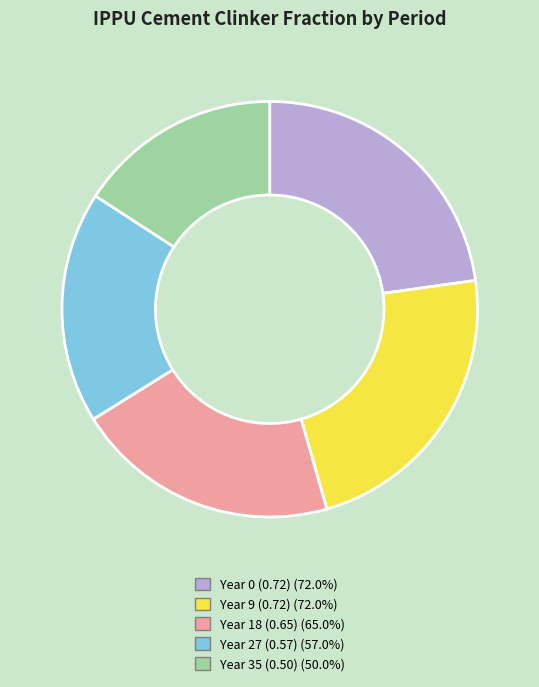

Is there any slice that represents more than half of the pie?

No